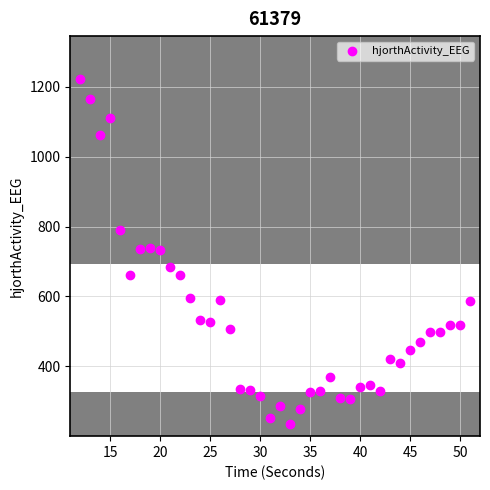

What is the range of X values (max minus min)?

39.0